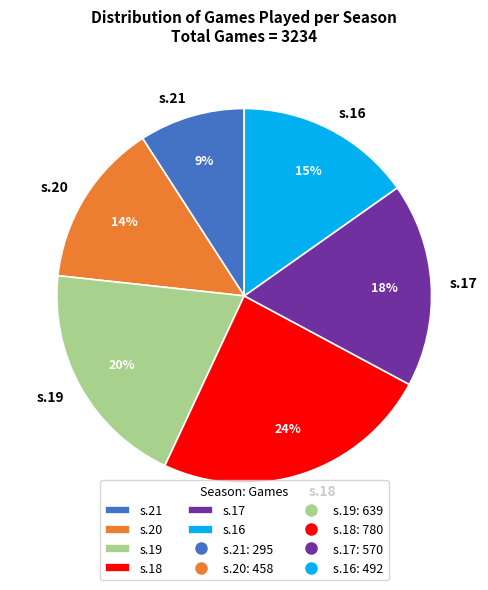

To the nearest percent, what is the difference between the largest and smallest slice percentages?

15%